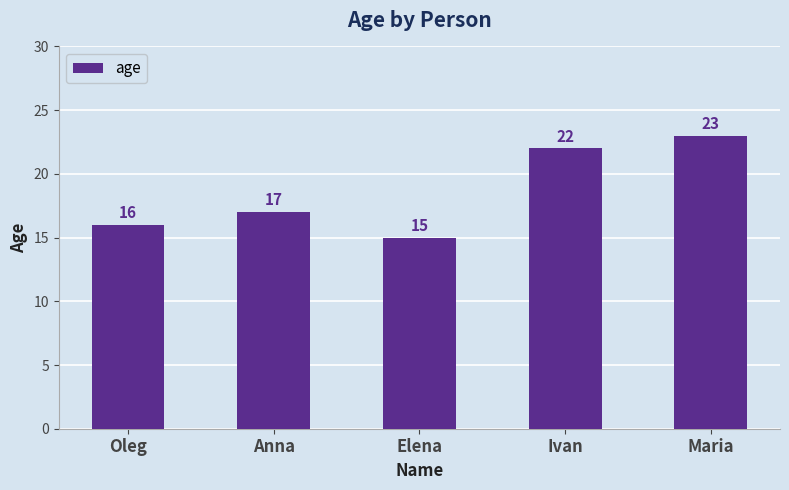

What is the ratio of the value at Ivan to the value at Maria?

1.0